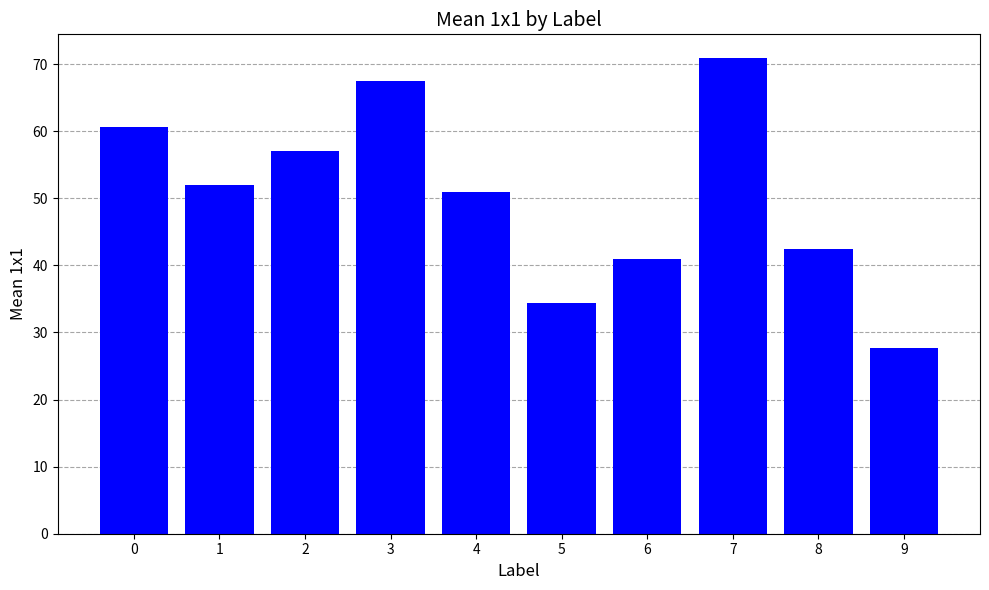

Rank the categories by value from highest to lowest.

7, 3, 0, 2, 1, 4, 8, 6, 5, 9